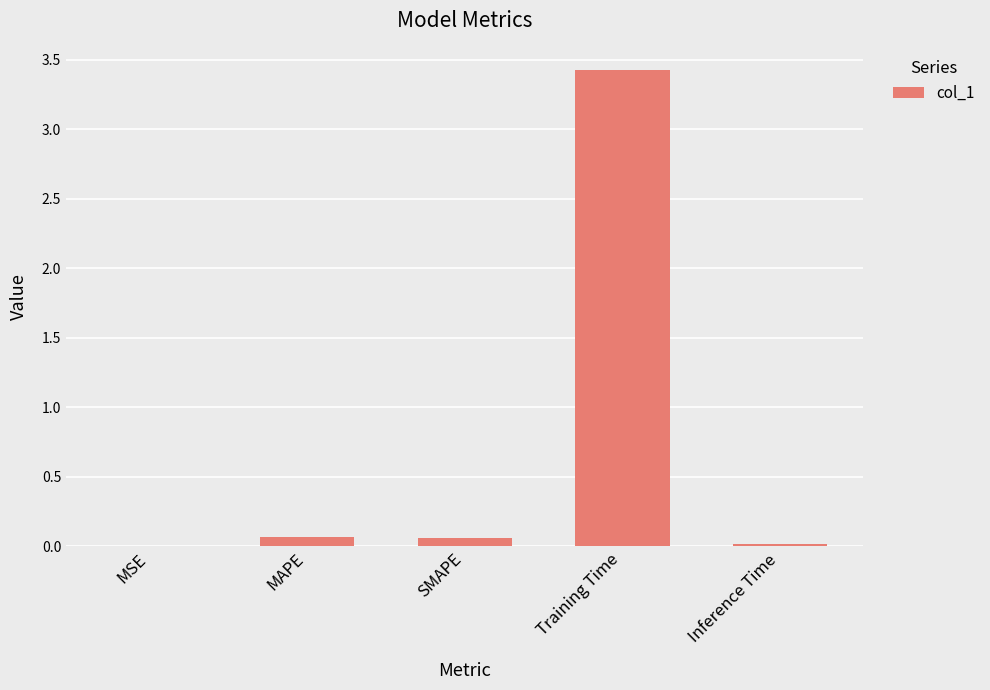

What is the sum of all values?

3.6